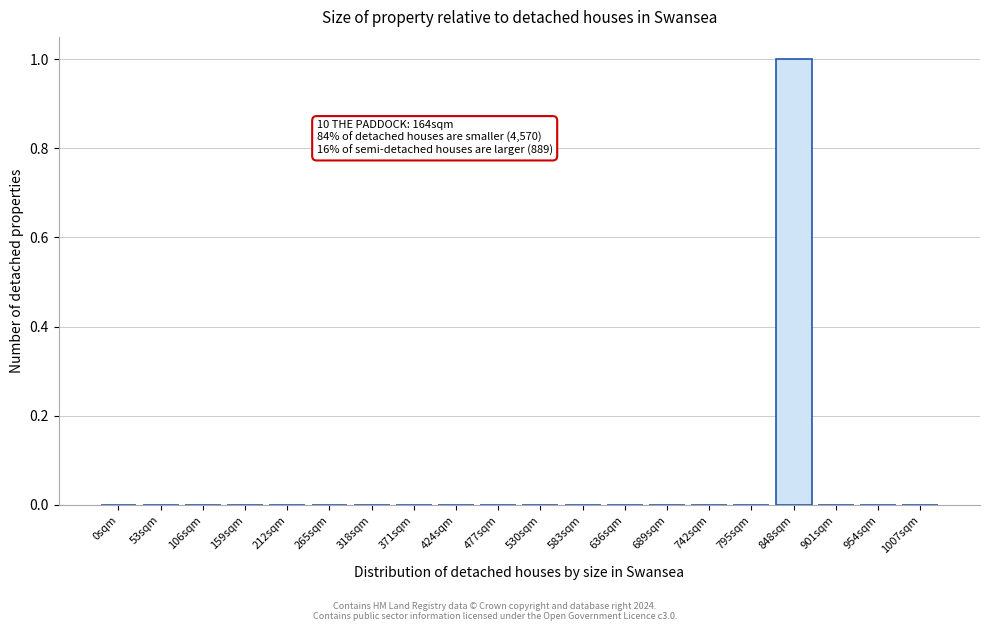

Reading left to right, extract all data points from this chart.

0sqm=0	53sqm=0	106sqm=0	159sqm=0	212sqm=0	265sqm=0	318sqm=0	371sqm=0	424sqm=0	477sqm=0	530sqm=0	583sqm=0	636sqm=0	689sqm=0	742sqm=0	795sqm=0	848sqm=1	901sqm=0	954sqm=0	1007sqm=0